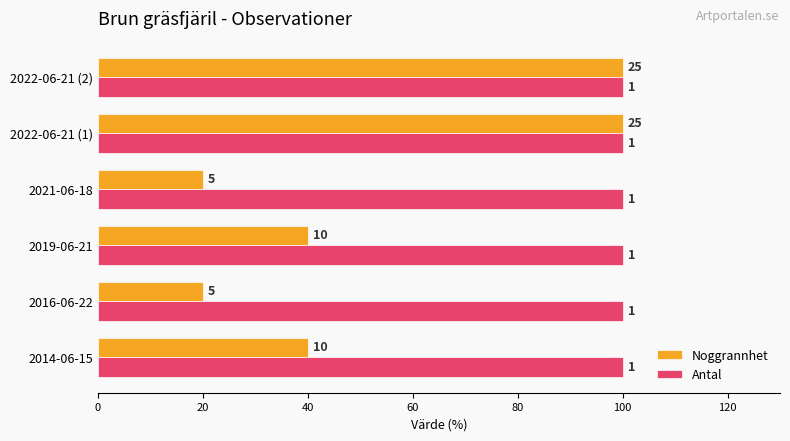

What is the value of the Noggrannhet bar at the 4th from the left?

20.0